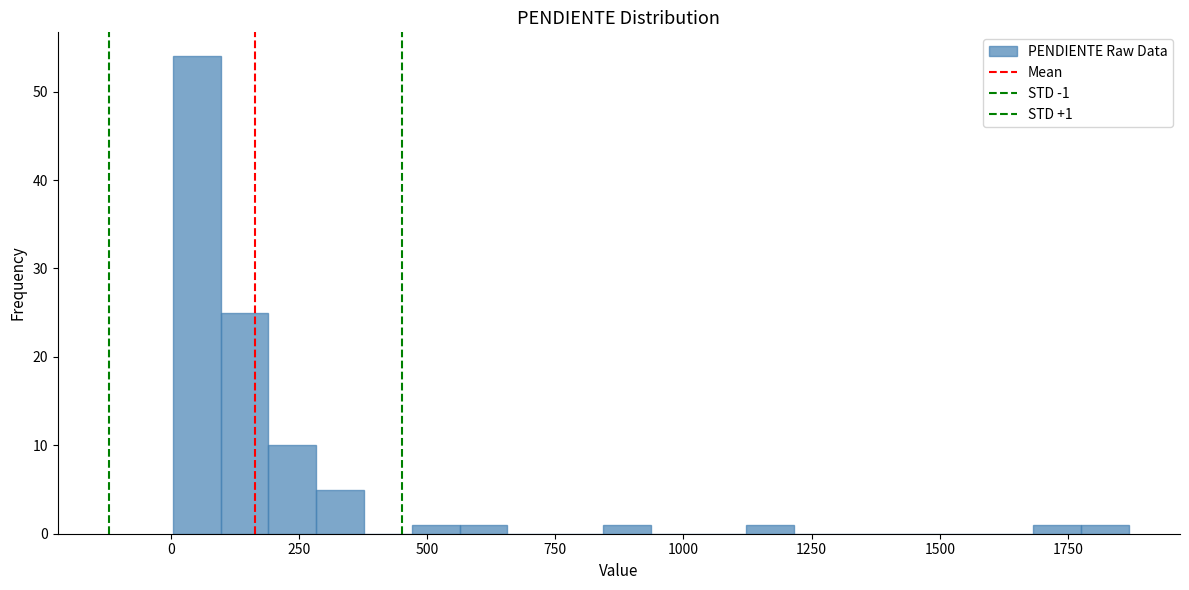

Around what value on the x-axis is the tallest bar? Give the approximate position of its centre, as read against the axis.

50